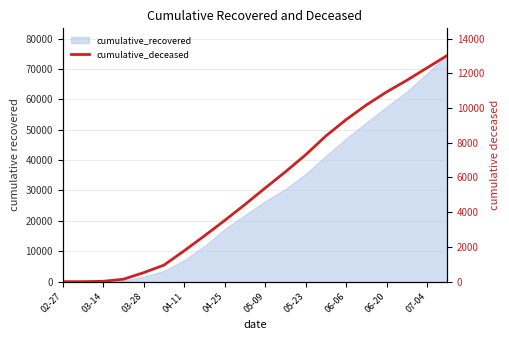

What is the difference between the values at 14 and 17?

2264